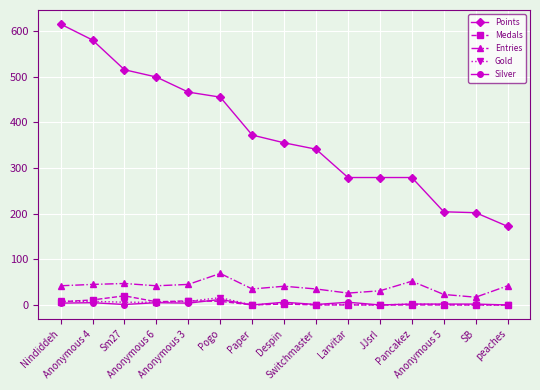

Which series has the largest total across all categories?

Points